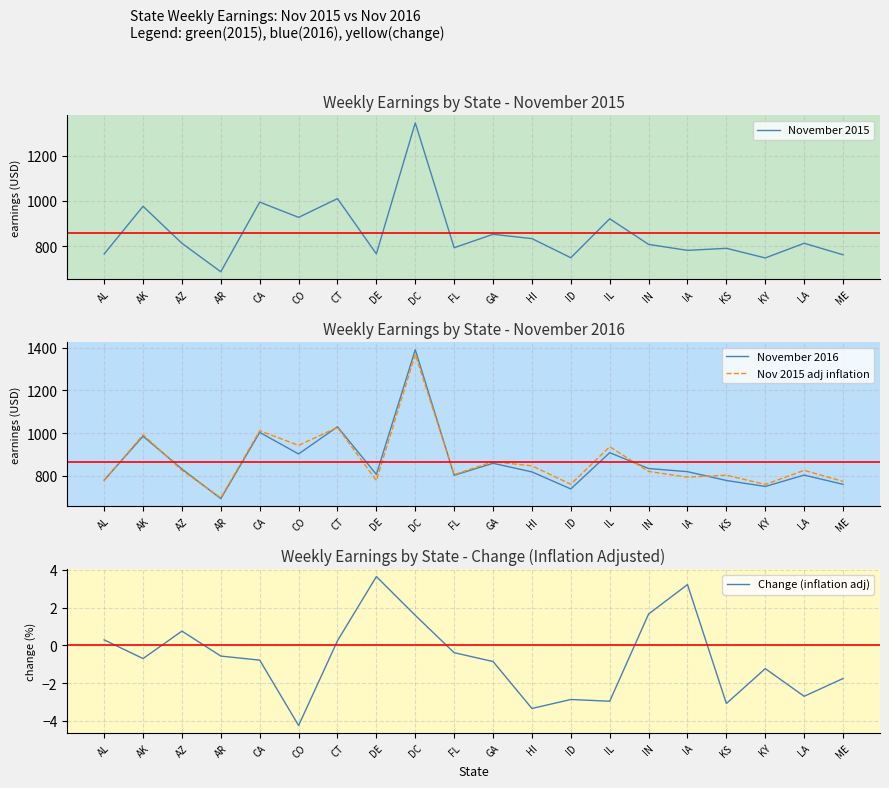

At which label is Nov 2015 adj inflation closest to 1033?

CT